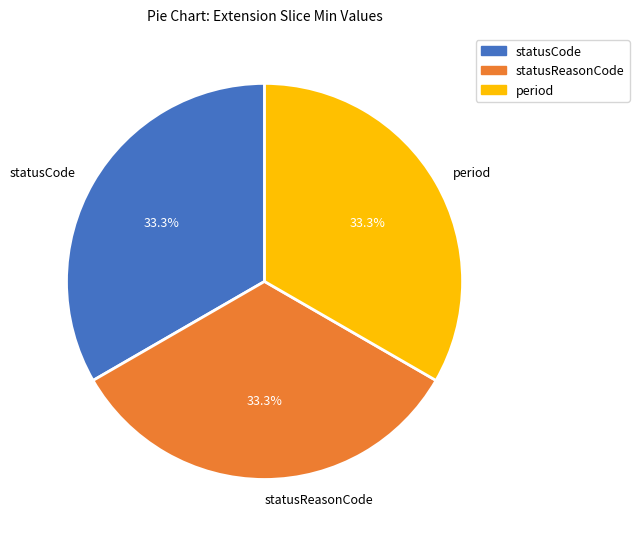

Does any single category account for the majority?

No